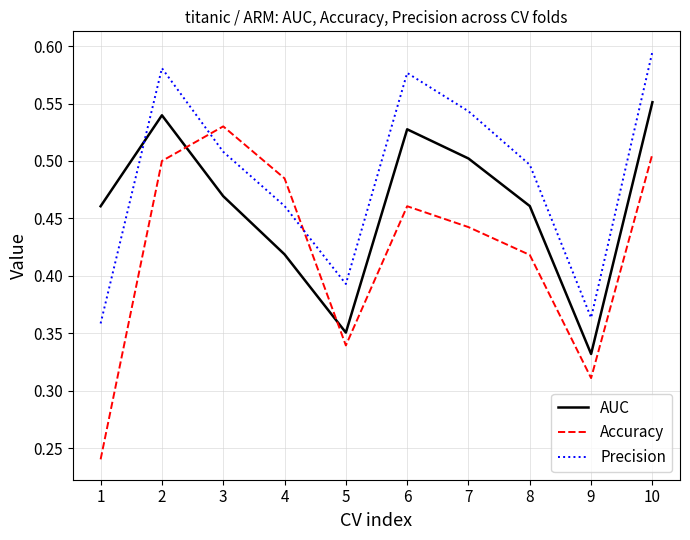

True or false: Precision and Accuracy cross at least once.

True